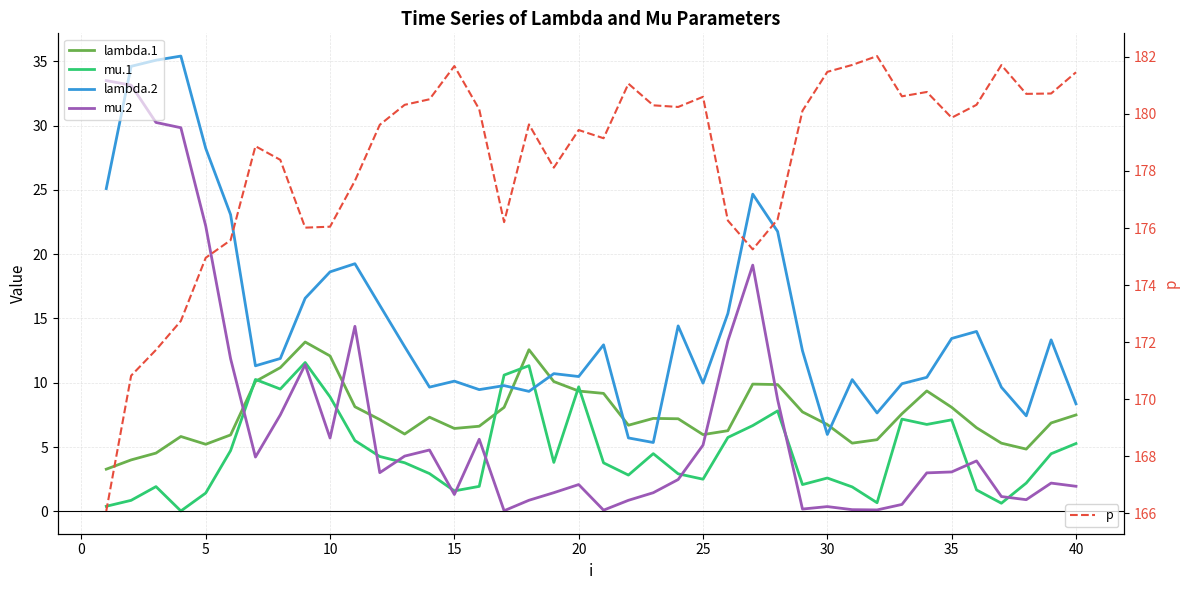

What is the maximum value for p?

182.0